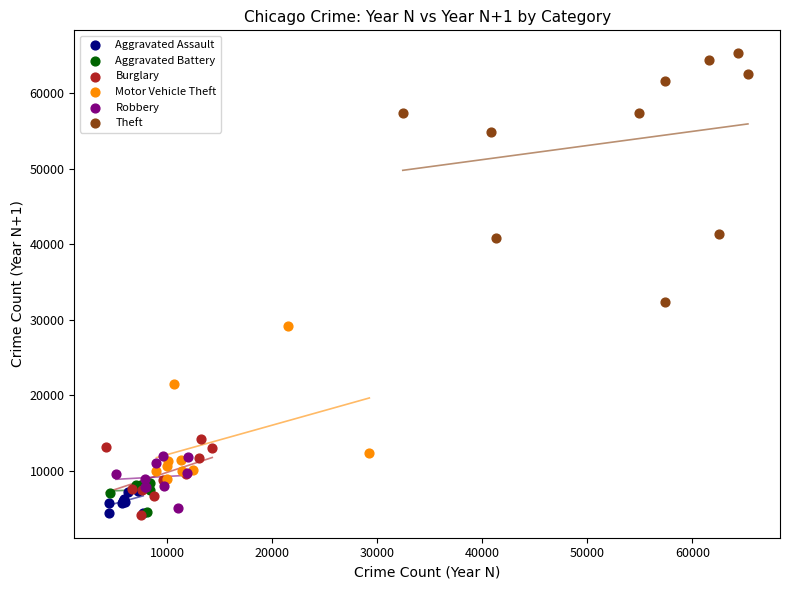

Which series has the largest Y range (max minus min)?

Theft